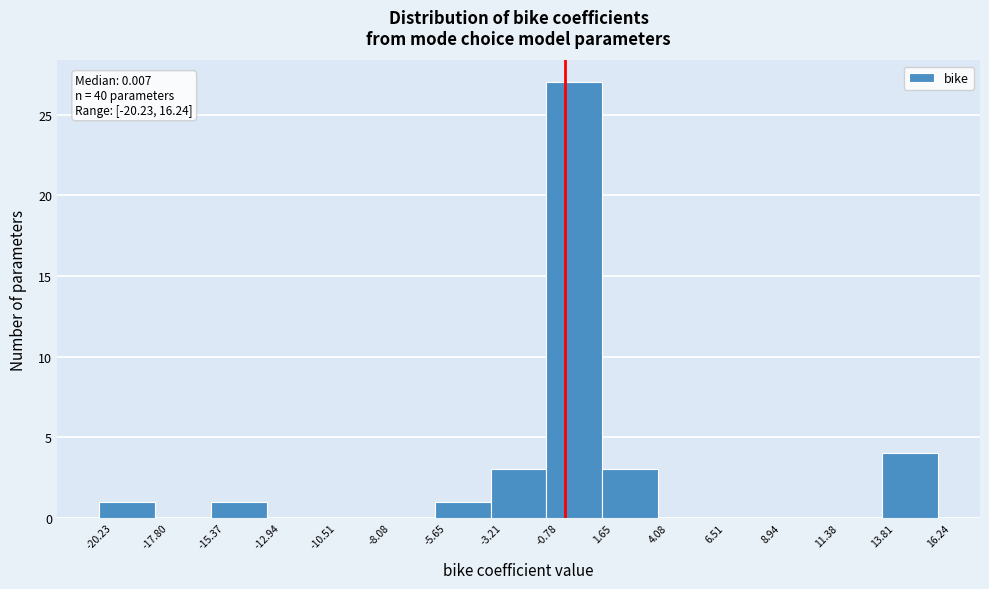

Over which range of the x-axis is the bar tallest?

-0.78 to 1.65